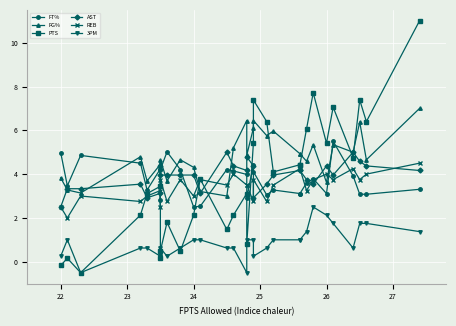

Where is AST nearest to the value 3?

25